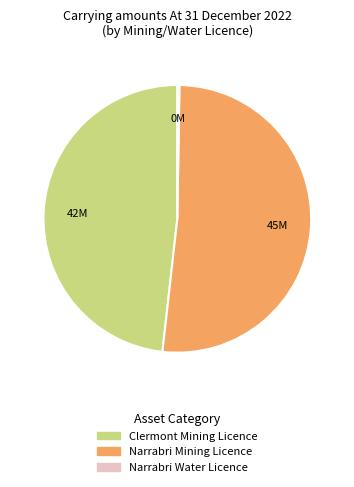

What is the largest slice in the pie chart?

Narrabri Mining Licence